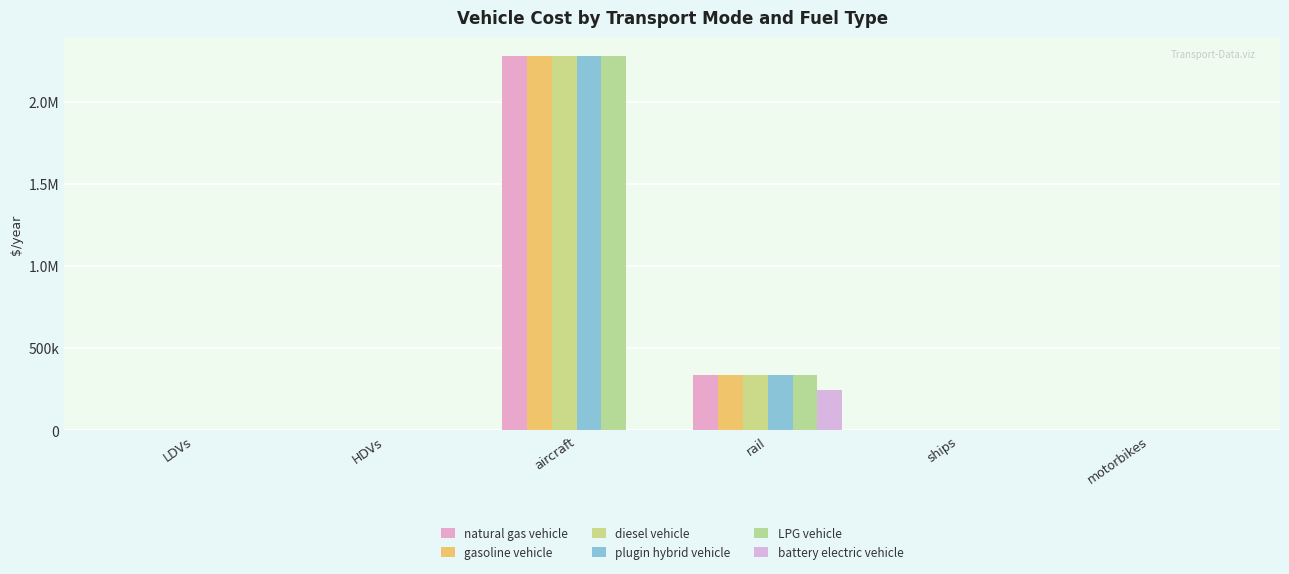

What is the minimum value for plugin hybrid vehicle?

914.3